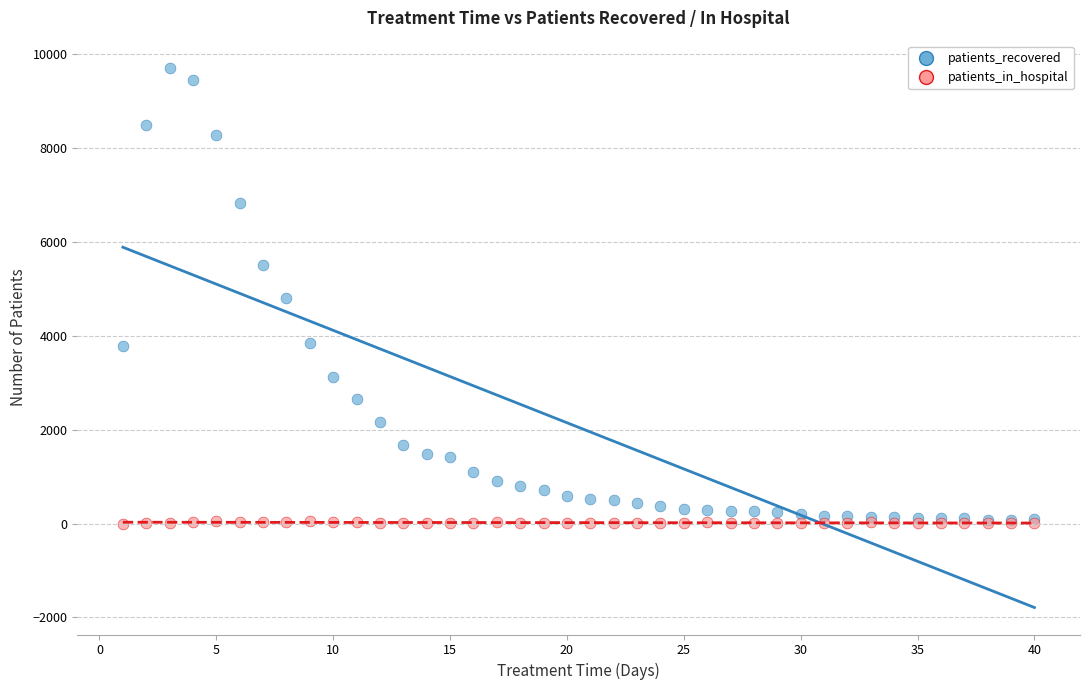

What are all the series names shown in the legend?

patients_recovered, patients_in_hospital